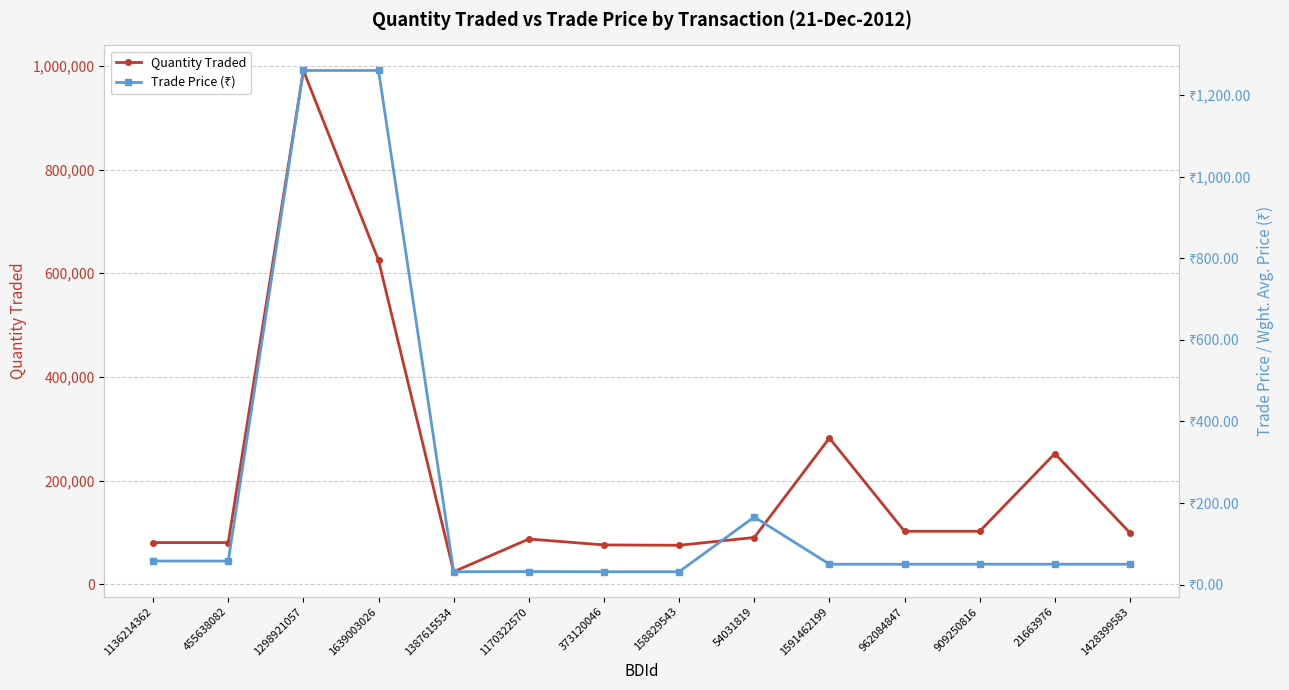

How many data points does each series have?

14